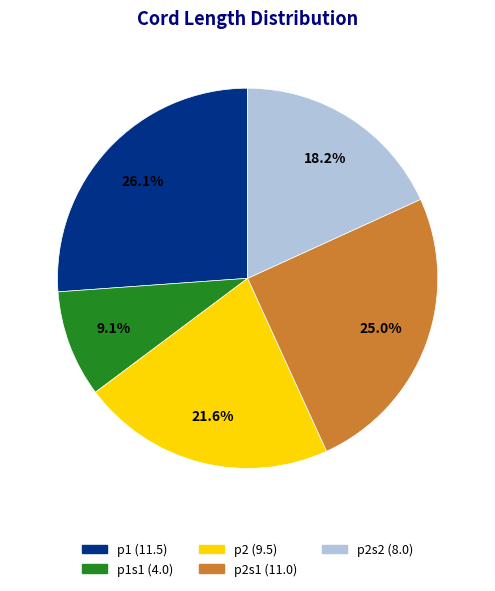

Is there any slice that represents more than half of the pie?

No